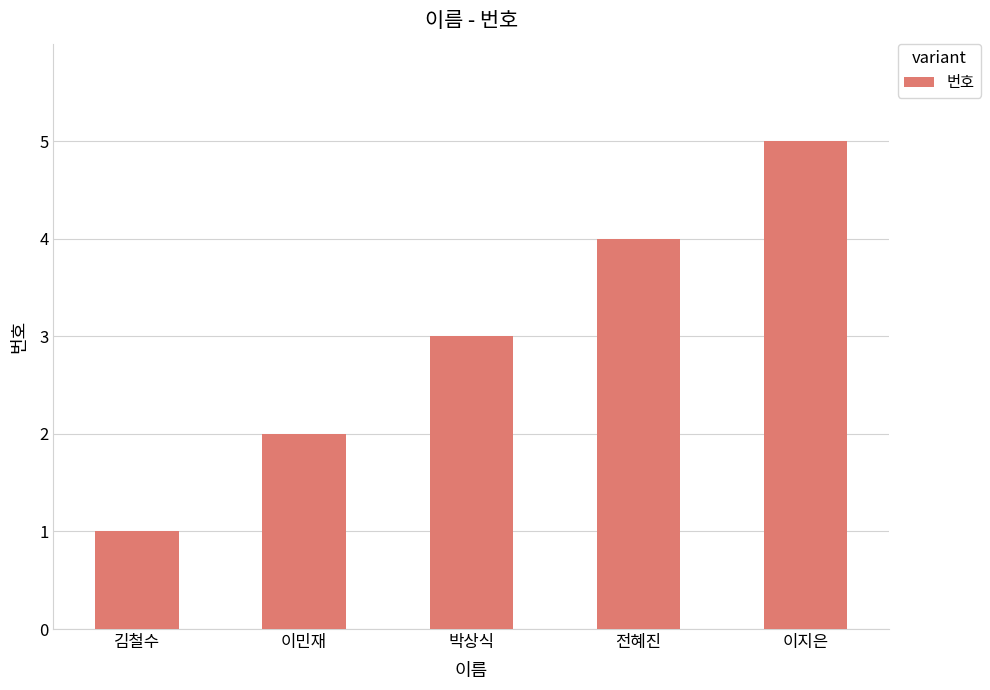

Does the chart contain any negative values?

No